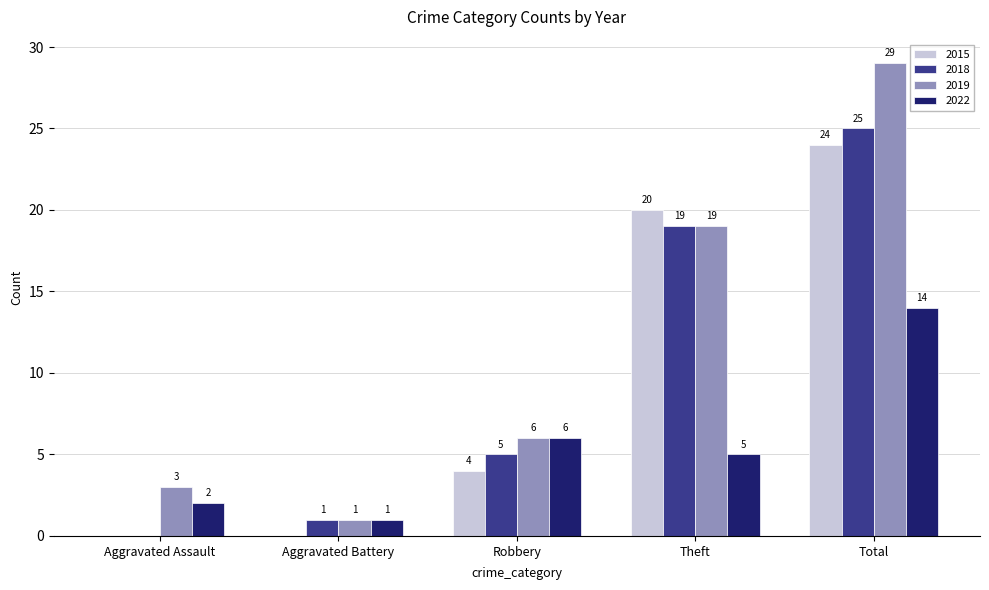

How many values in 2015 are above zero?

3